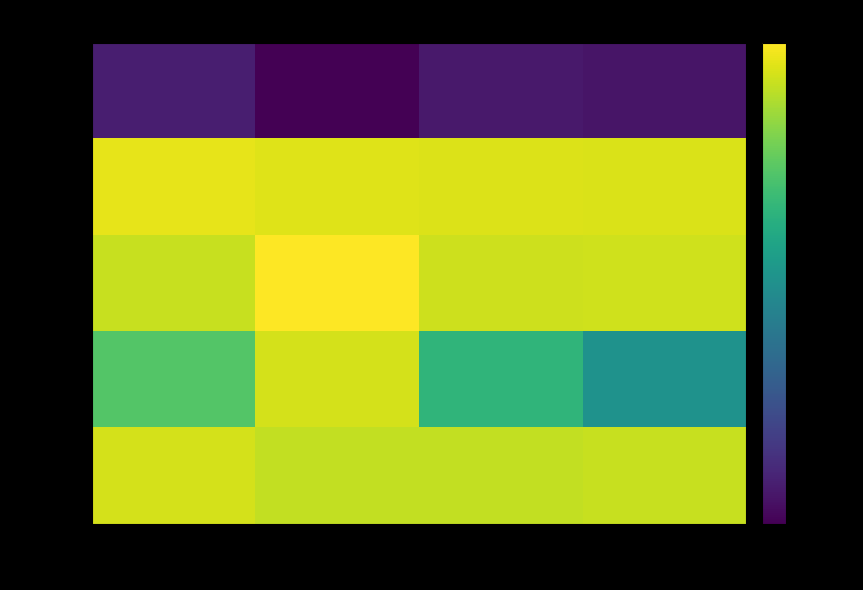

Rank the series by their maximum value, from highest to lowest.

Row 2, Row 1, Row 4, Row 3, Row 0